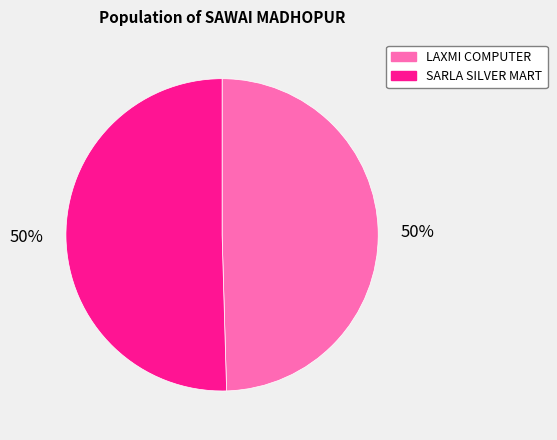

Is it true that SARLA SILVER MART is 50% of the pie?

True